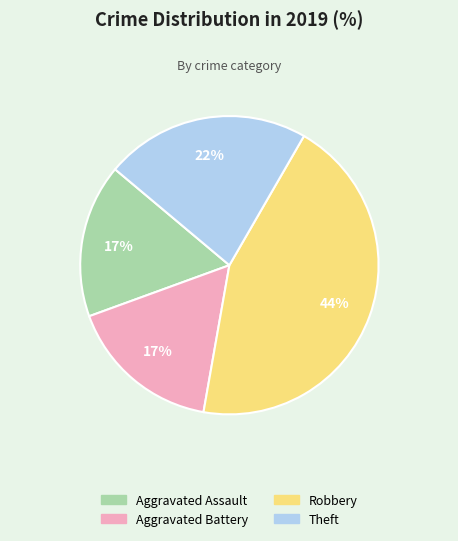

Is there any slice that represents more than half of the pie?

No